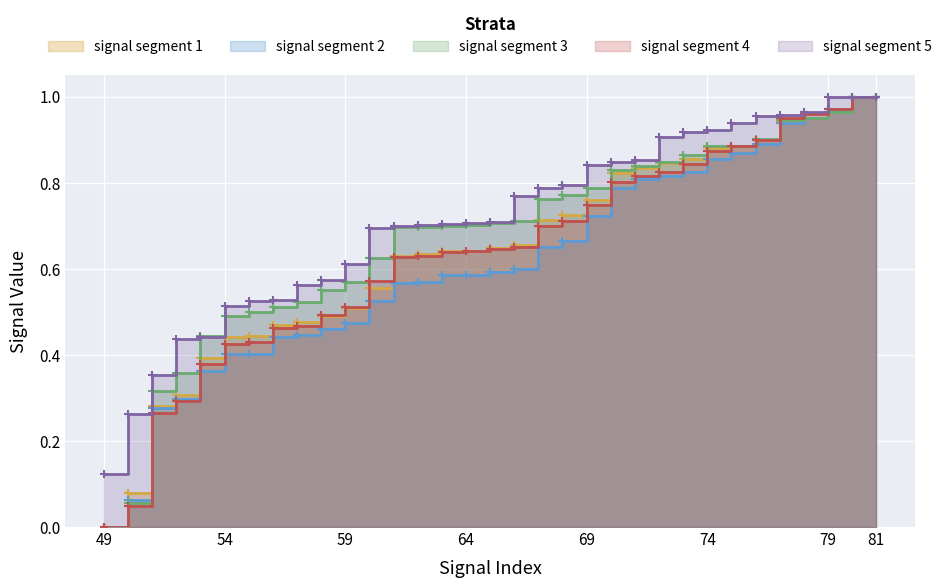

Count the number of categories in the chart.

33